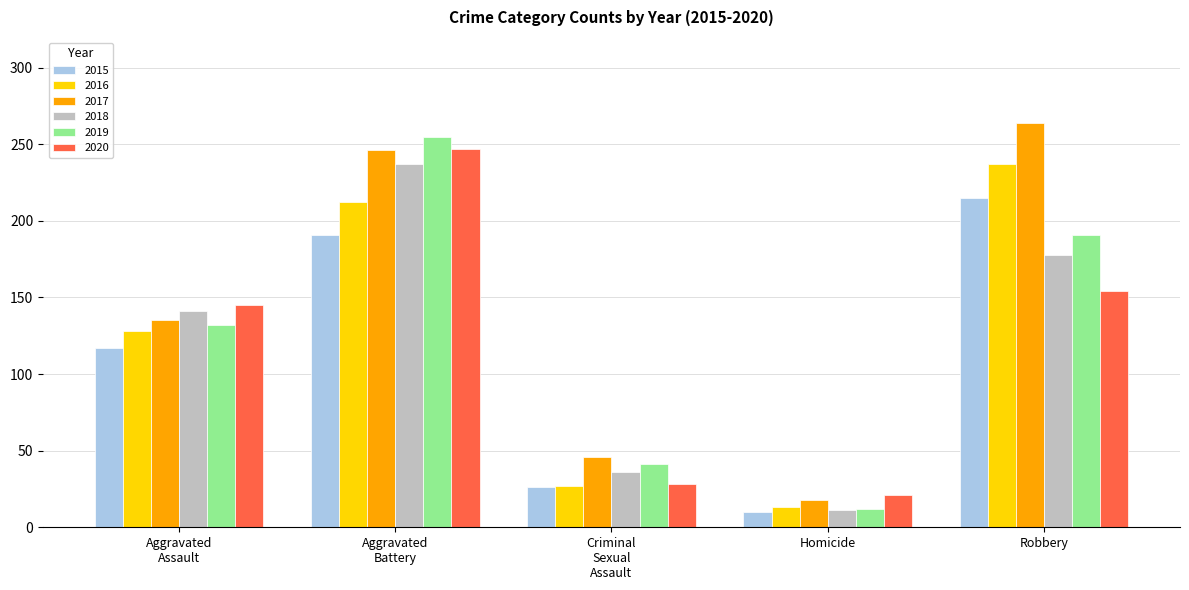

What is the label of the 1st bar from the right?

Robbery